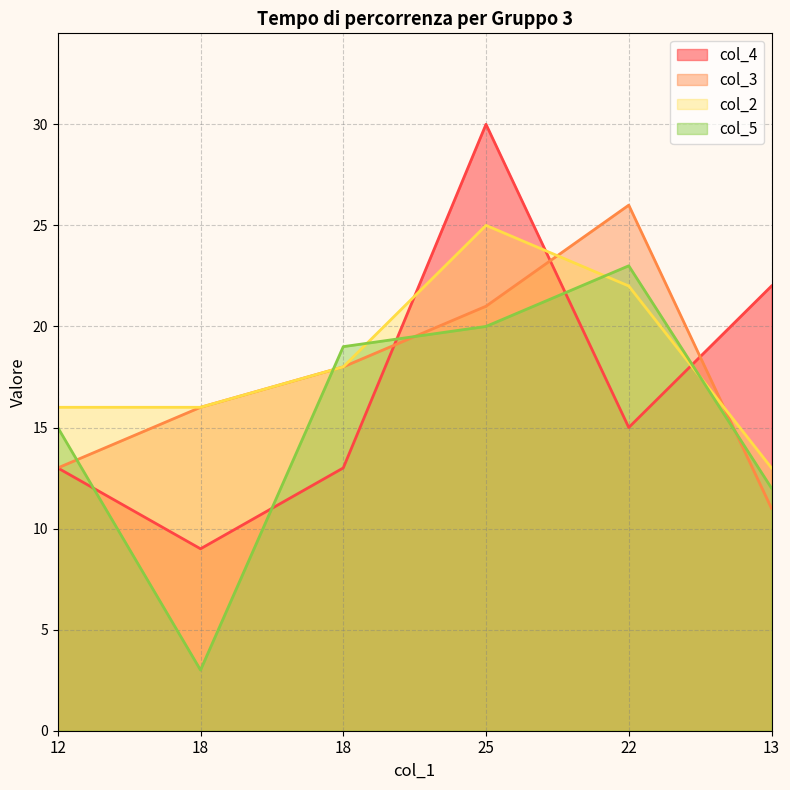

At which category does col_5 reach its first local valley?

18